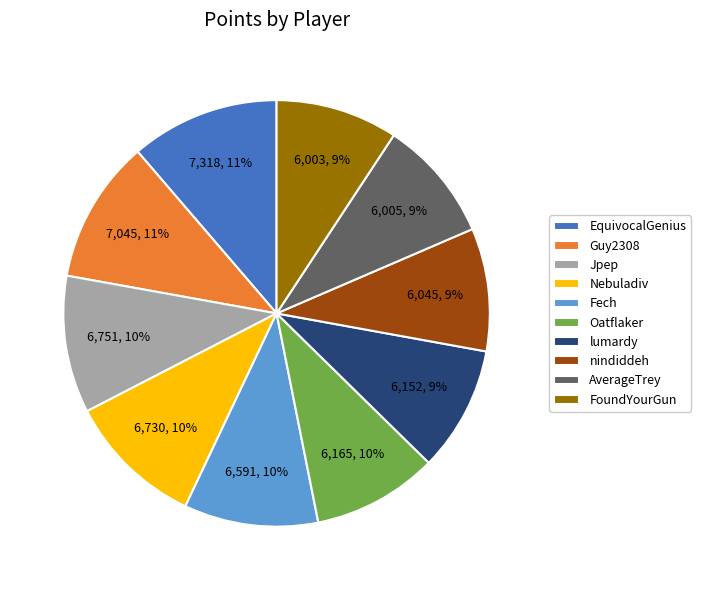

Is the sum of Guy2308 and FoundYourGun greater than half?

No